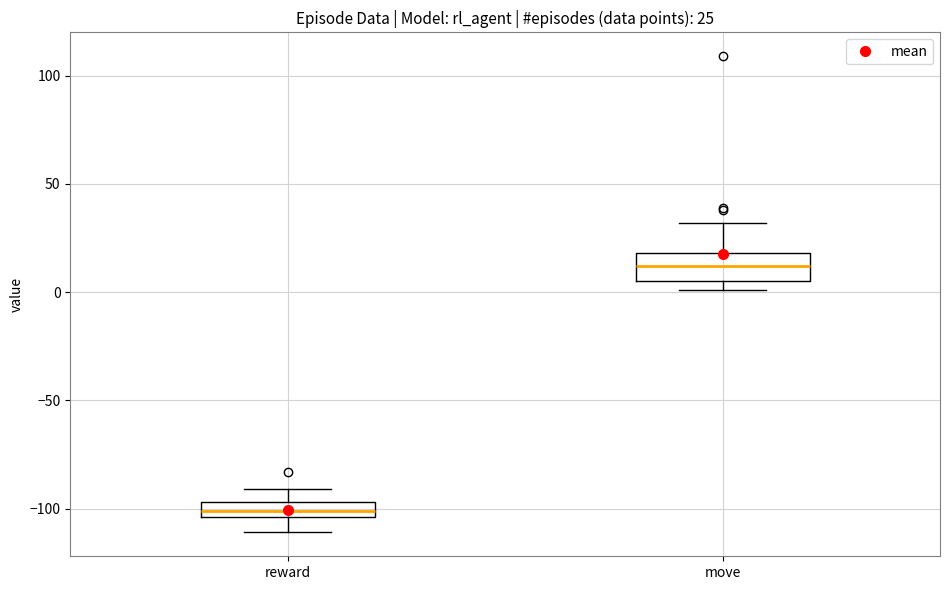

Which box has the highest median line?

move